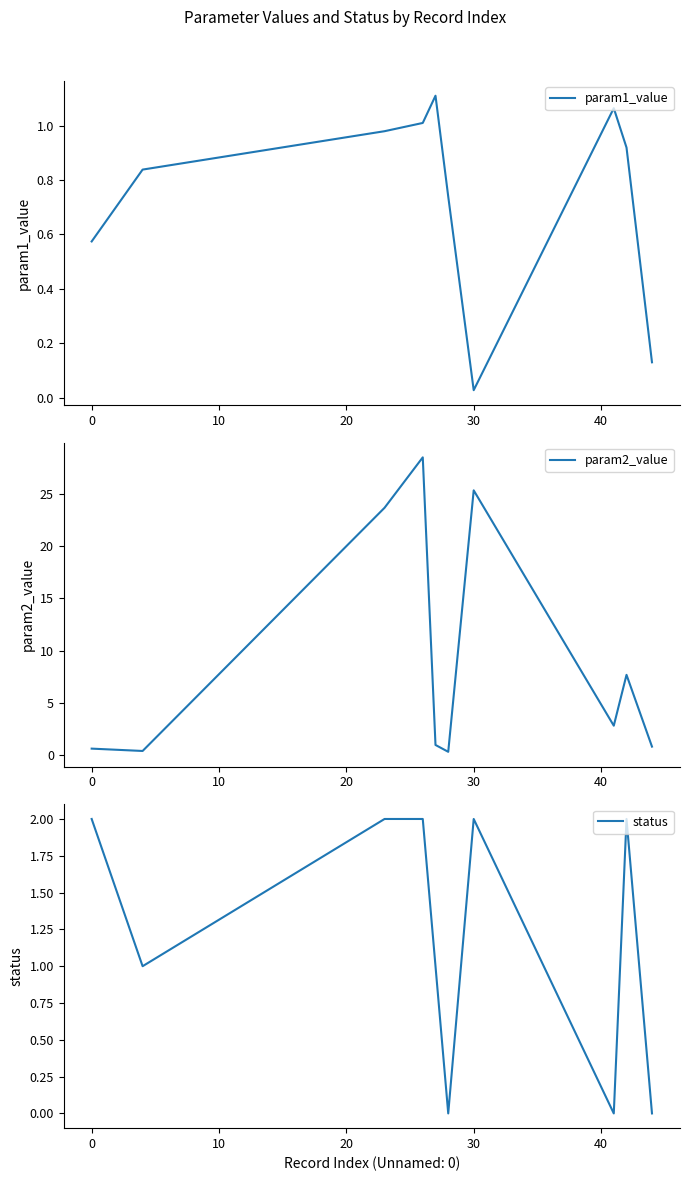

What is the highest value of the param2_value series?

28.5